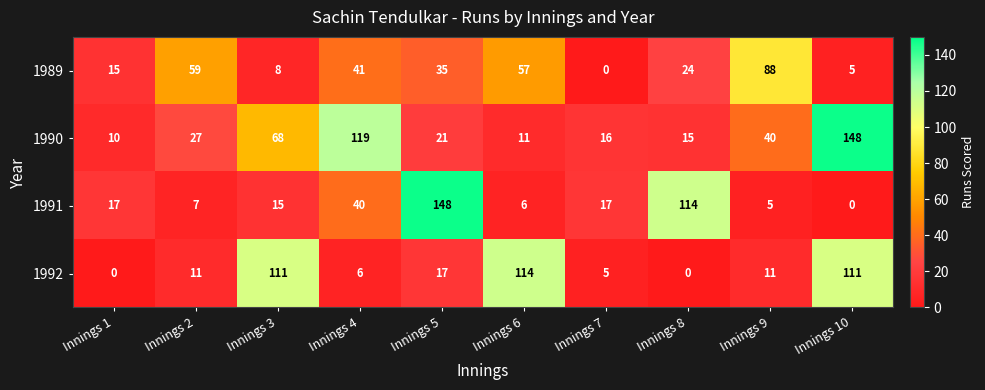

Between Innings 4 and Innings 10, which series saw the biggest shift?

1992